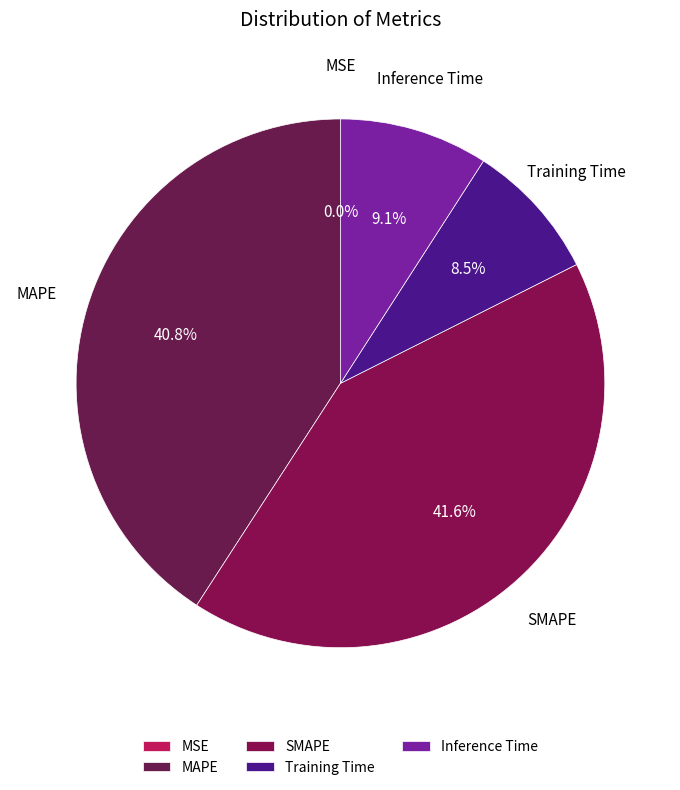

Combined, do SMAPE and MAPE account for over 50%?

Yes